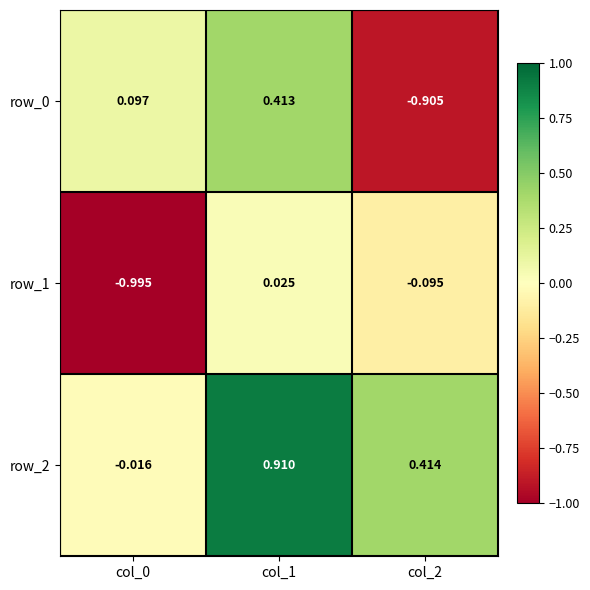

At col_1, list the series in order from largest to smallest.

row_2, row_0, row_1